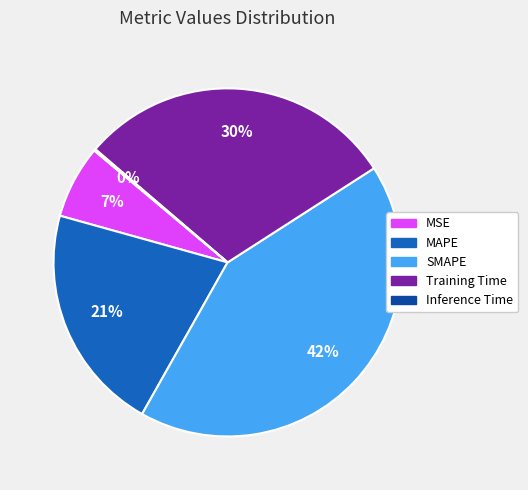

To the nearest percent, what is the average slice percentage?

20%